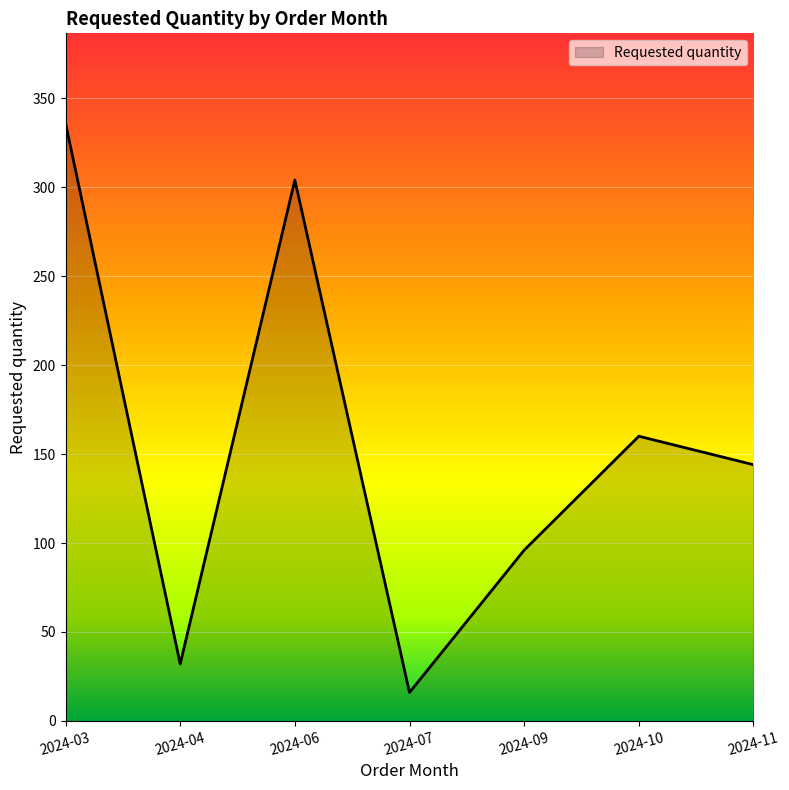

How many categories are shown in the chart?

7